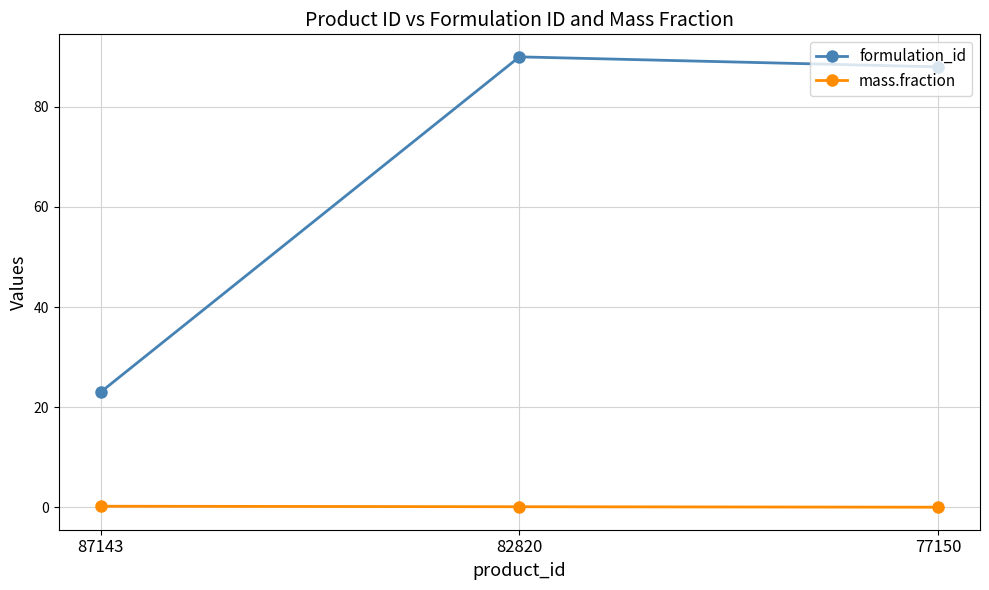

What is the value of the mass.fraction point at the 2nd from the left?

0.1